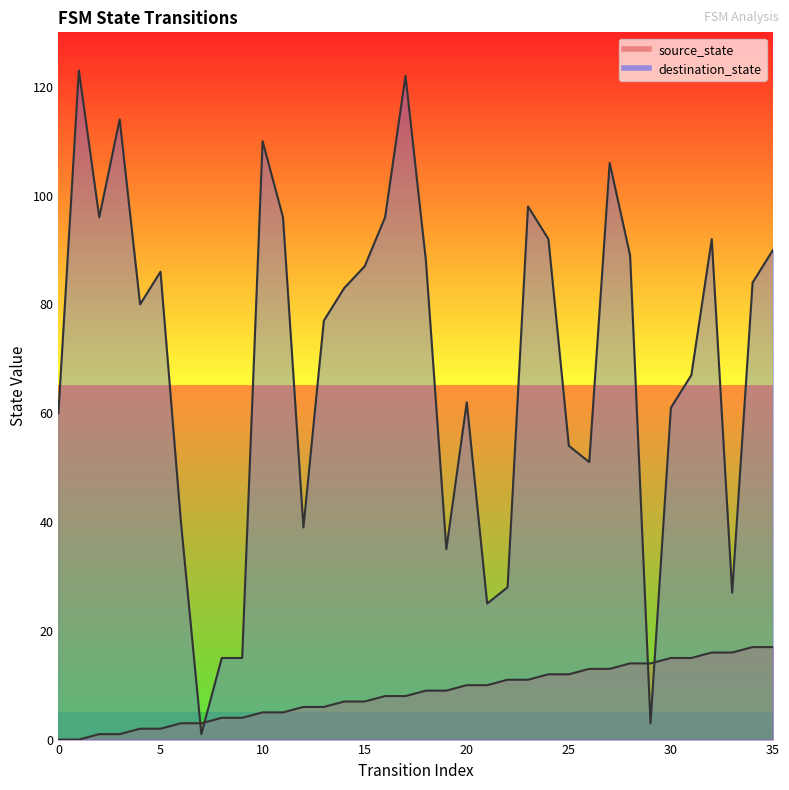

Reading right to left, transcribe all the data shown in this chart.

source_state: 35=17	34=17	33=16	32=16	31=15	30=15	29=14	28=14	27=13	26=13	25=12	24=12	23=11	22=11	21=10	20=10	19=9	18=9	17=8	16=8	15=7	14=7	13=6	12=6	11=5	10=5	9=4	8=4	7=3	6=3	5=2	4=2	3=1	2=1	1=0	0=0
destination_state: 35=90	34=84	33=27	32=92	31=67	30=61	29=3	28=89	27=106	26=51	25=54	24=92	23=98	22=28	21=25	20=62	19=35	18=88	17=122	16=96	15=87	14=83	13=77	12=39	11=96	10=110	9=15	8=15	7=1	6=40	5=86	4=80	3=114	2=96	1=123	0=60